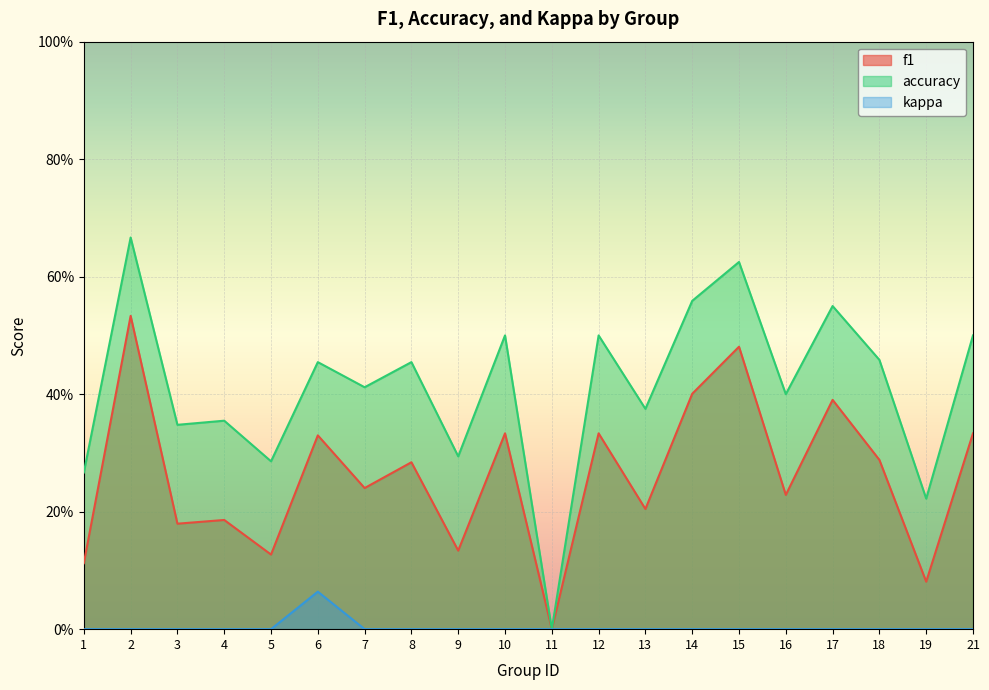

True or false: f1 and accuracy cross at least once.

False